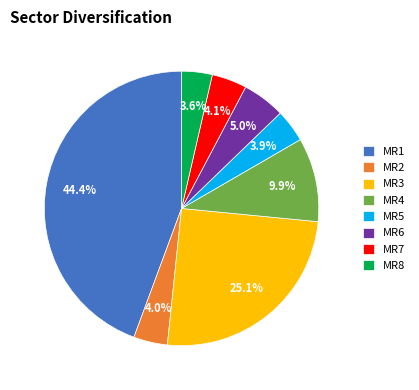

Is the sum of MR6 and MR4 greater than half?

No